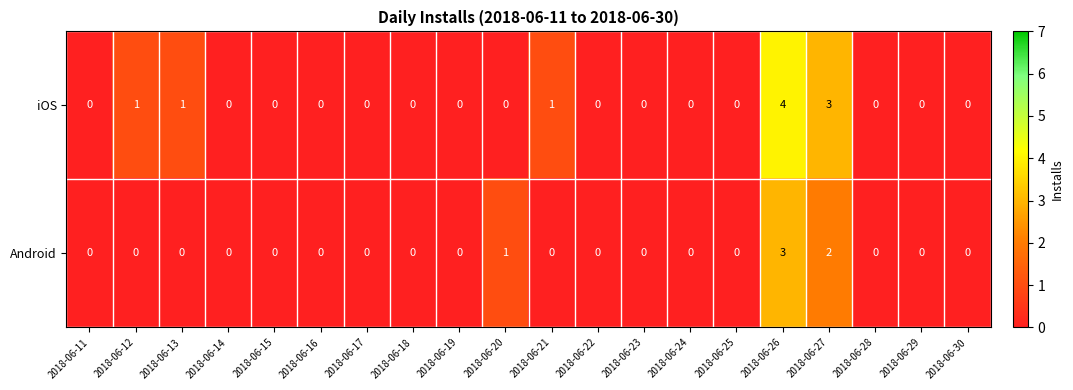

True or false: Android has a value of 0 at 2018-06-14.

True